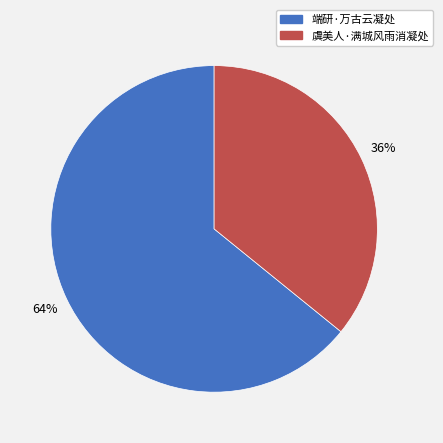

True or false: 虞美人·满城风雨消凝处 accounts for 36% of the total.

True